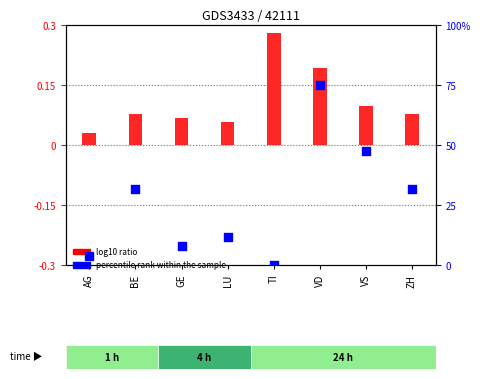

Which series reaches the maximum Y coordinate?

percentile rank within the sample